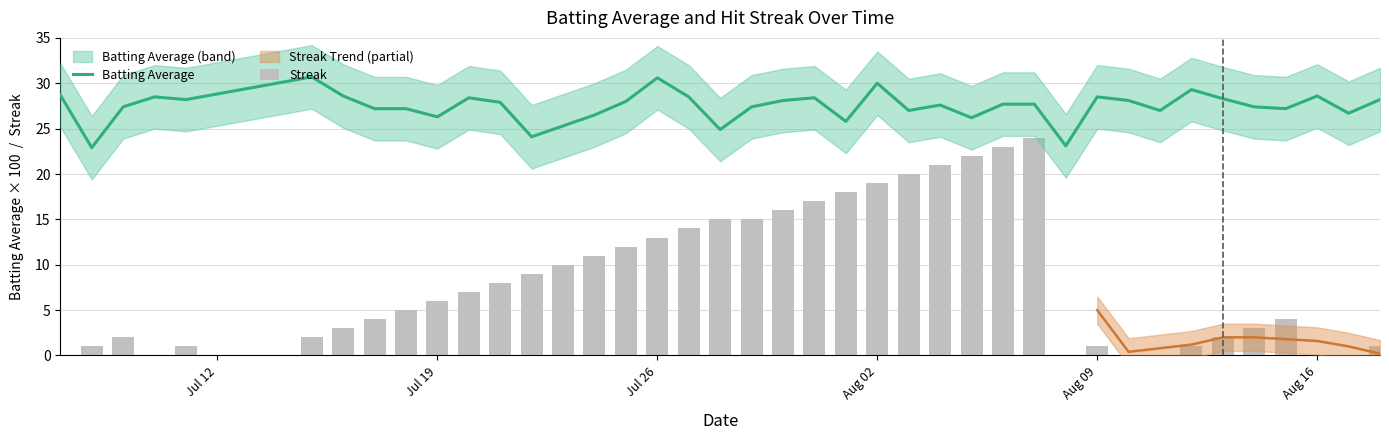

What is the highest value of the Batting Average series?

30.7